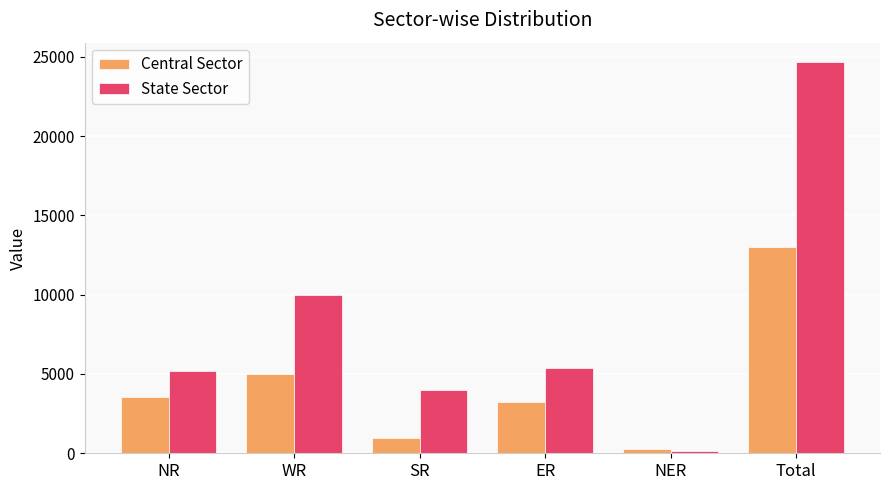

What is the sum of all State Sector values?

49326